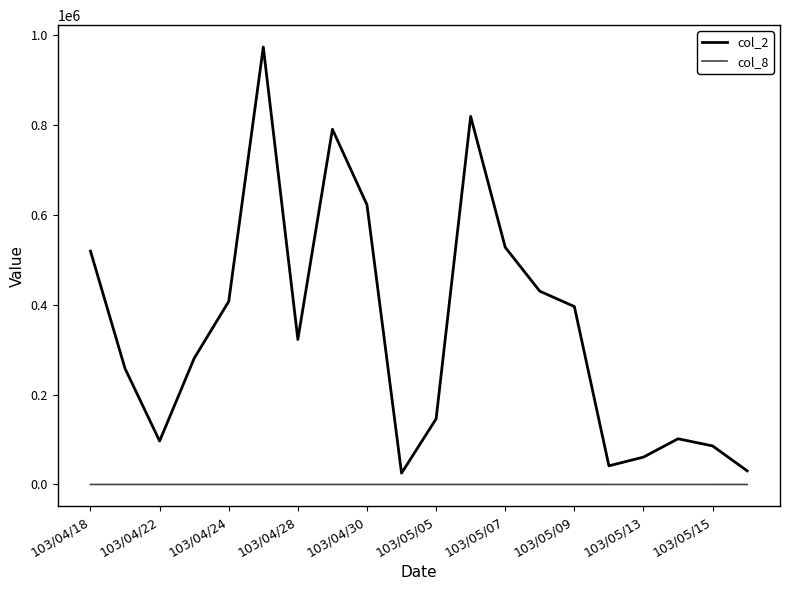

Does the chart have visible grid lines?

No